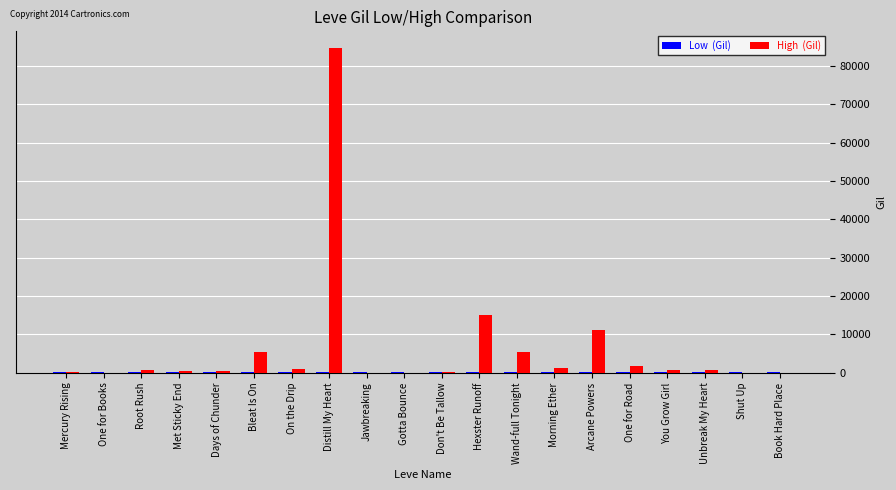

At which category is the sum across all series the highest?

Distill My Heart